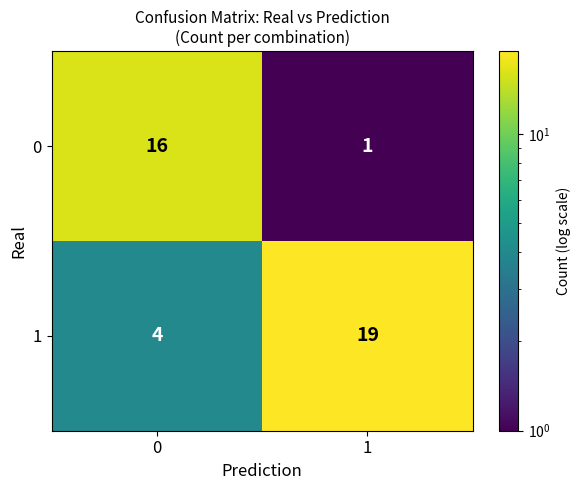

The value of 0 at 1 is 2. True or false?

False